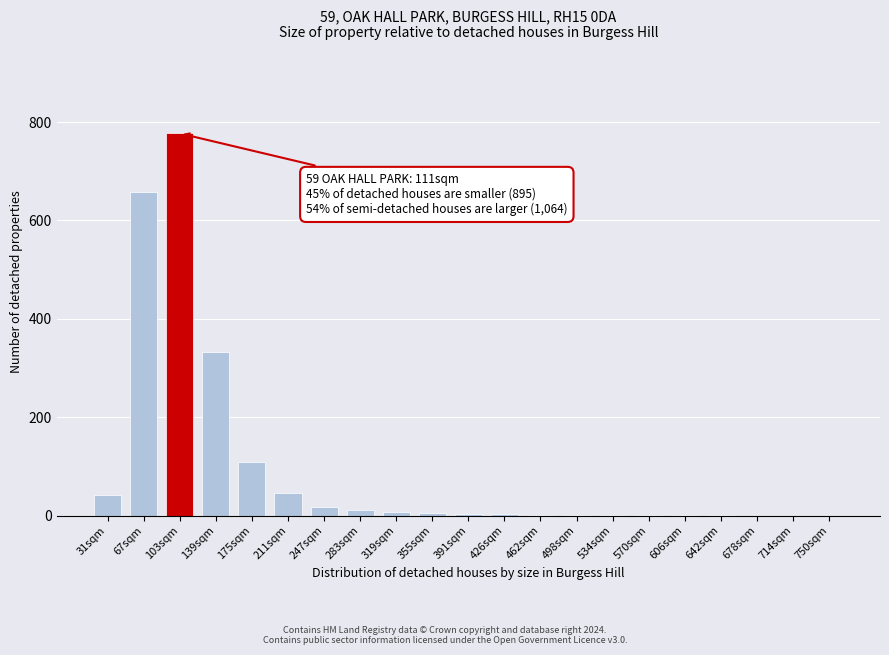

The chart shows a value of 6 at 355sqm. True or false?

True